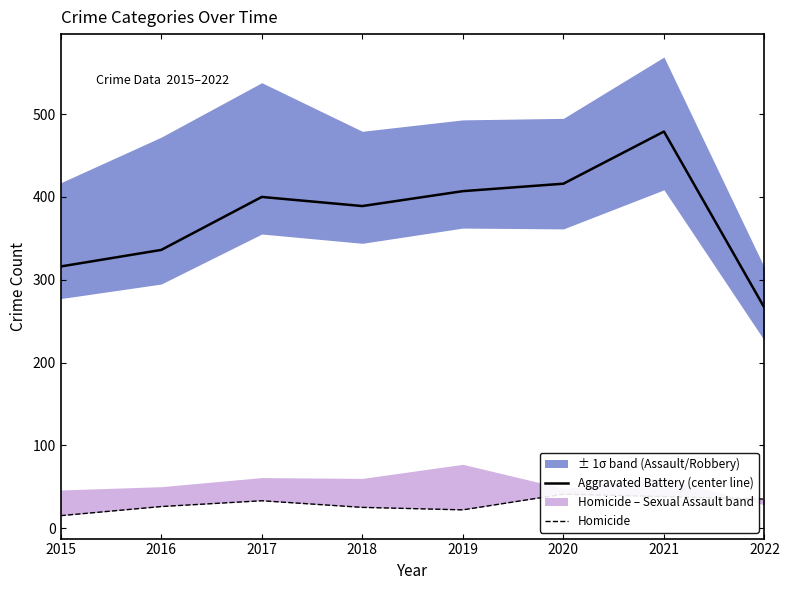

Which category has the highest value across all series?

2021